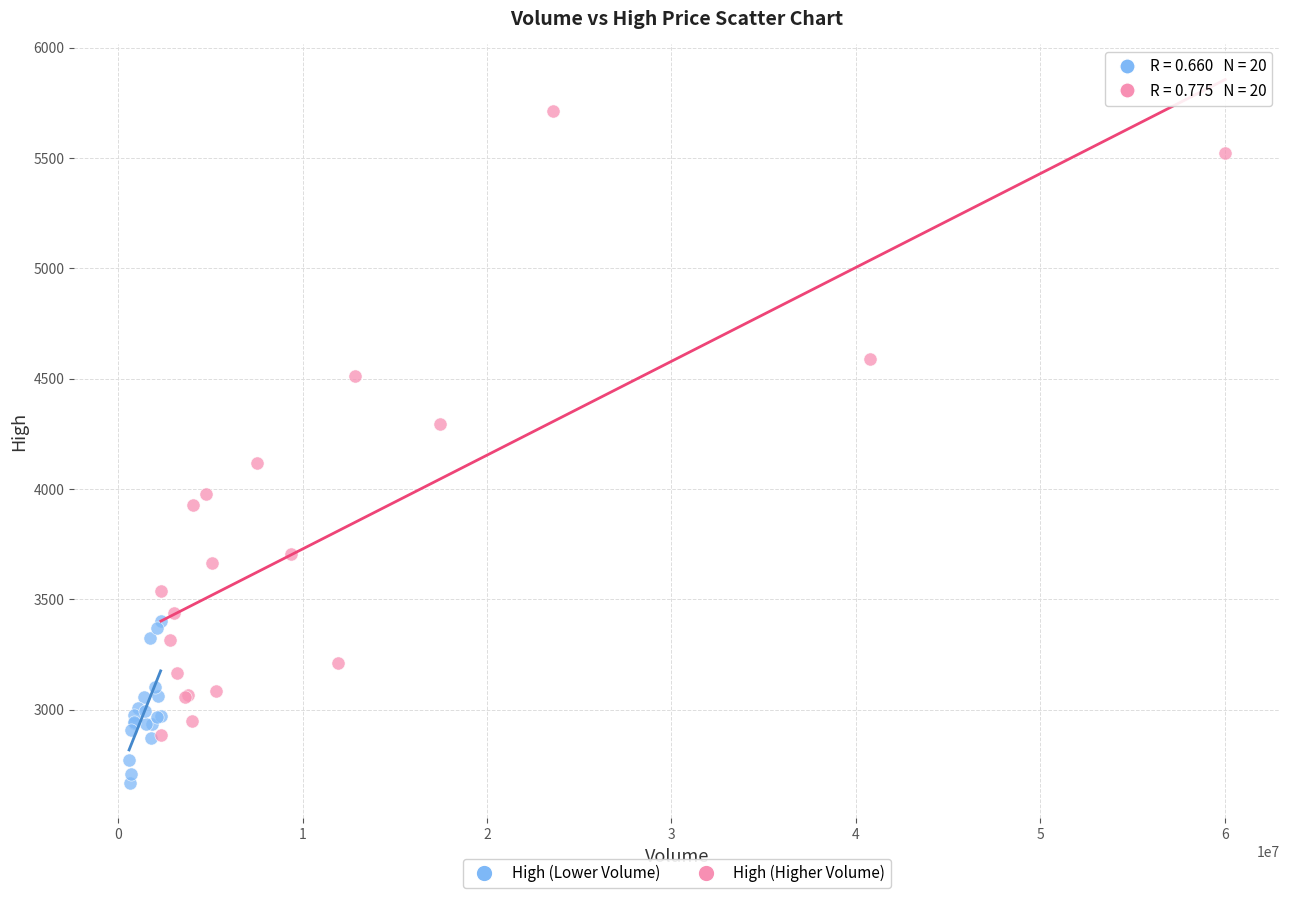

Which series has the widest spread of Y values?

High (Higher Volume)